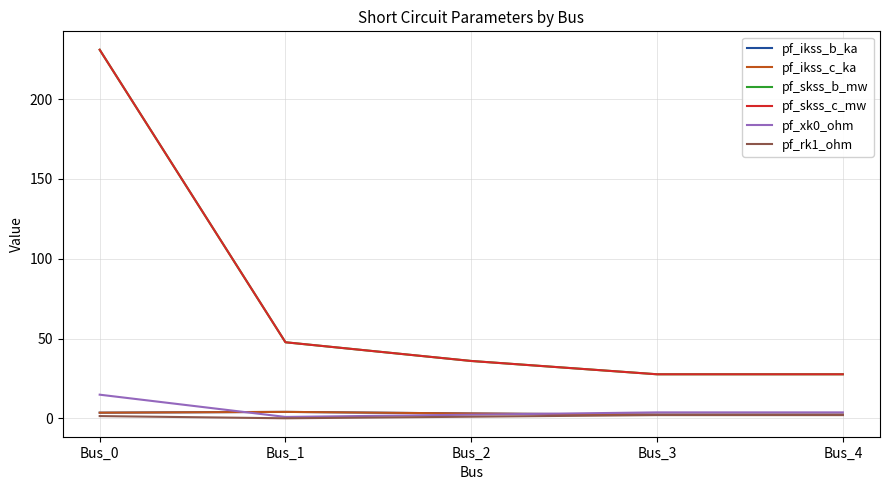

Is this an area chart (filled region under the line)?

No